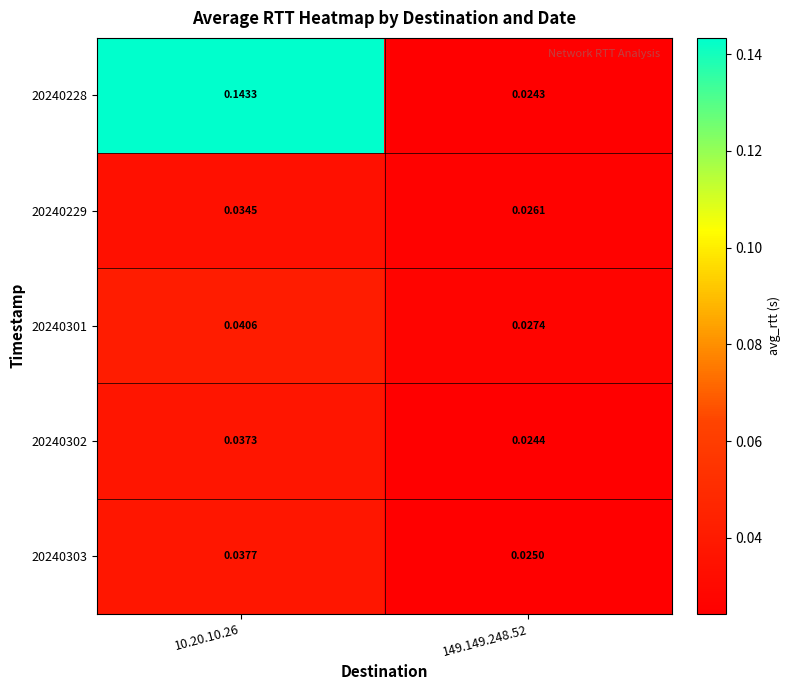

Rank the series by their maximum value, from highest to lowest.

20240228, 20240301, 20240303, 20240302, 20240229